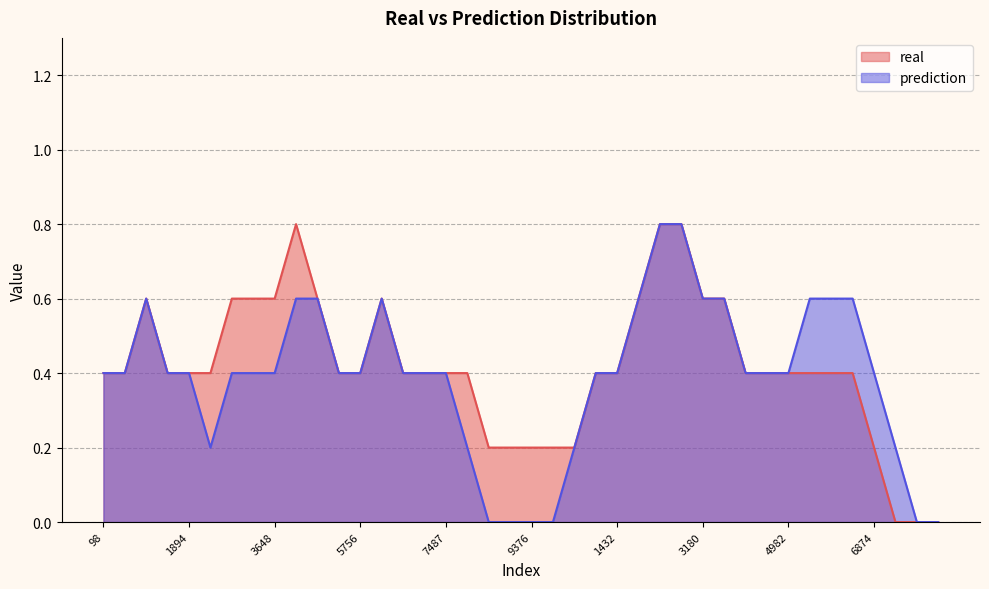

Is it true that real equals 1 at 3180?

False